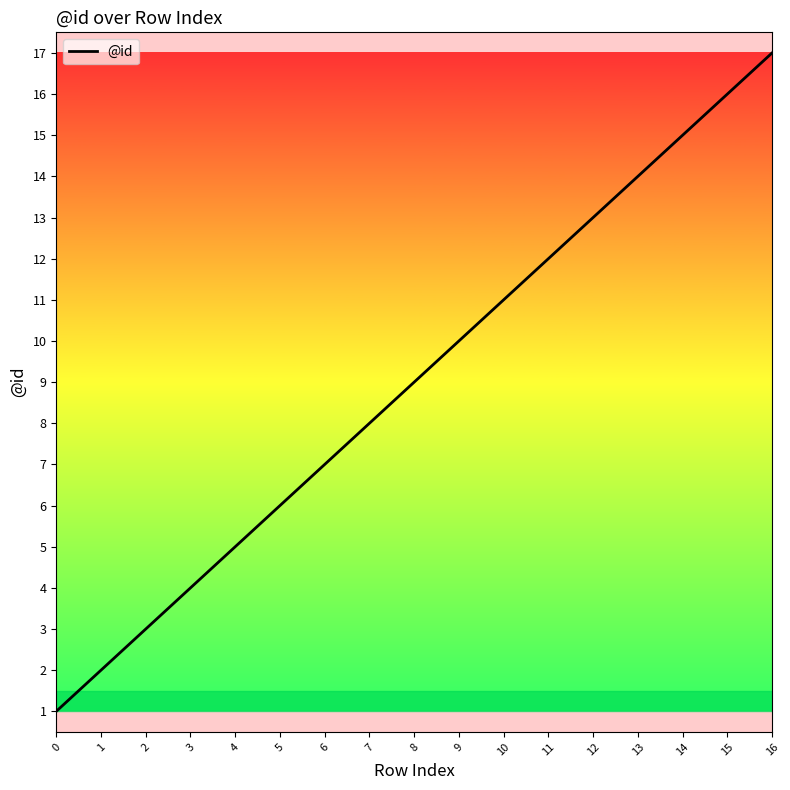

What is the sum of the values at 10 and 13?

25